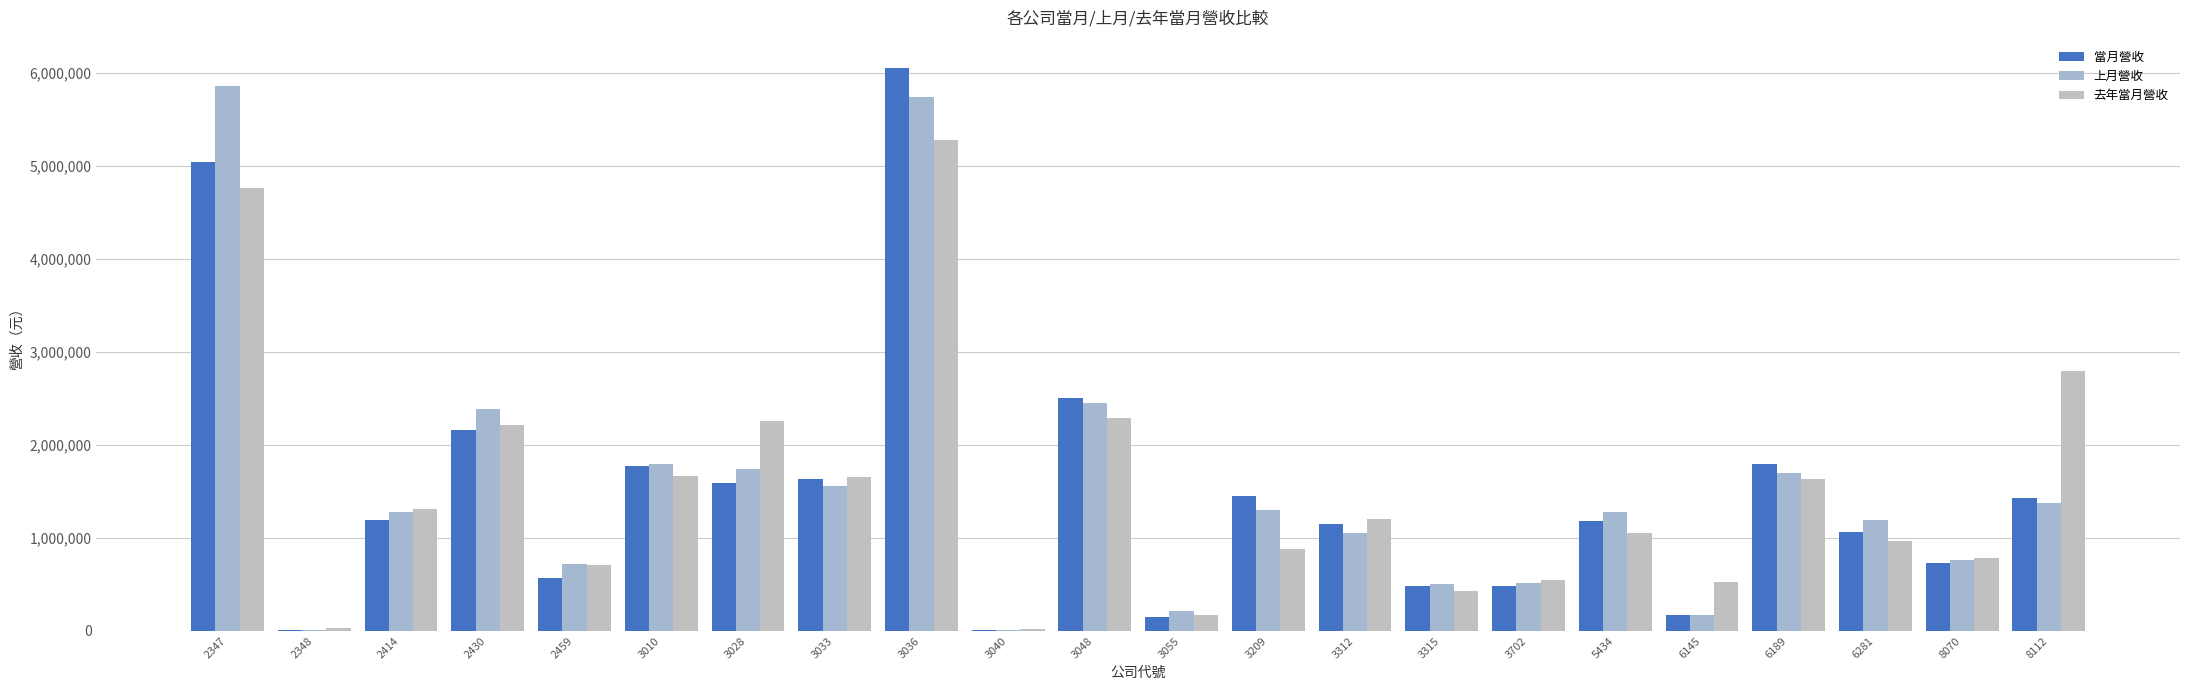

At how many categories does at least one series exceed 4532836?

2